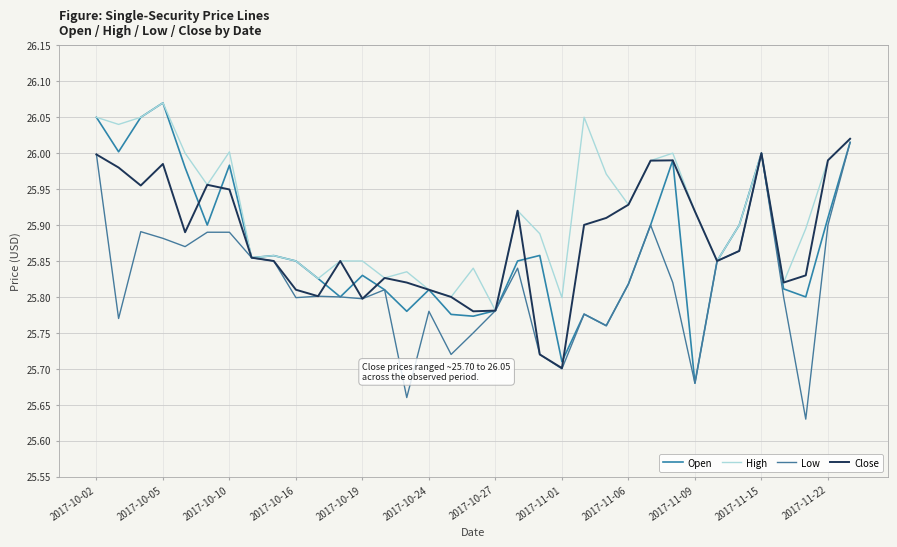

True or false: High and Low cross at least once.

False